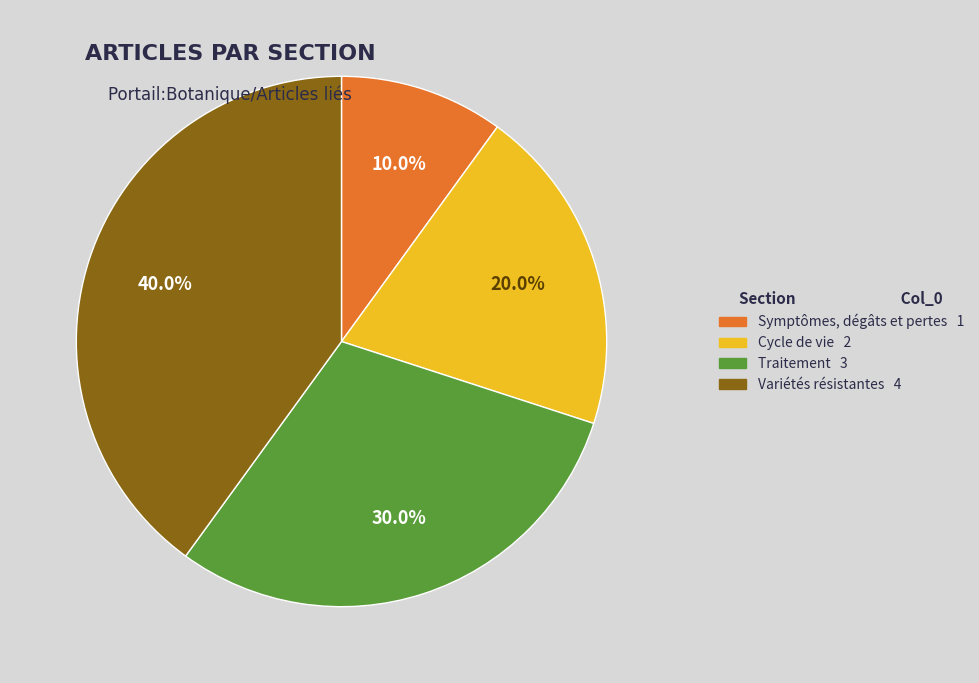

What percentage is the Symptômes, dégâts et pertes slice, to the nearest percent?

10%